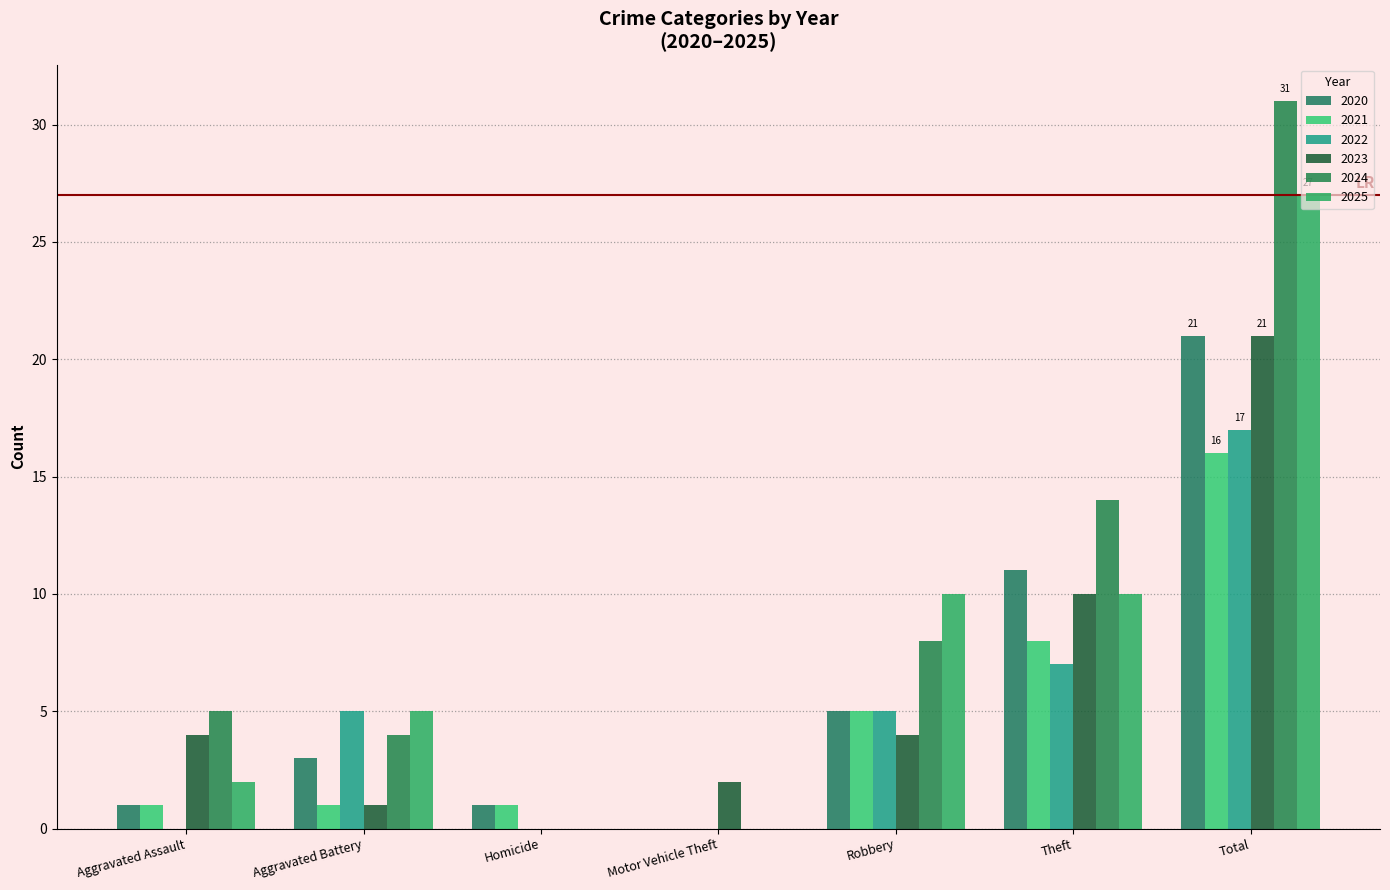

Does the chart contain stacked bars?

No